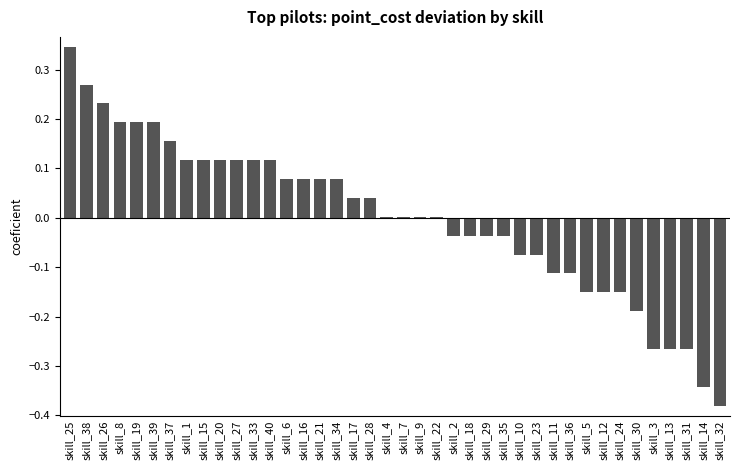

Which label corresponds to the largest value in the chart?

skill_25